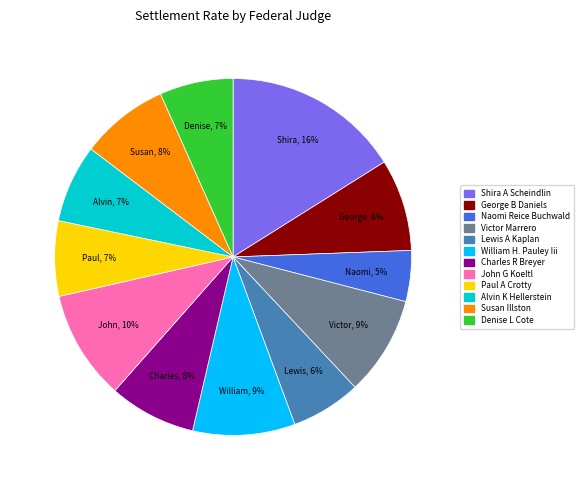

Is it true that Shira A Scheindlin is 10% of the pie?

False